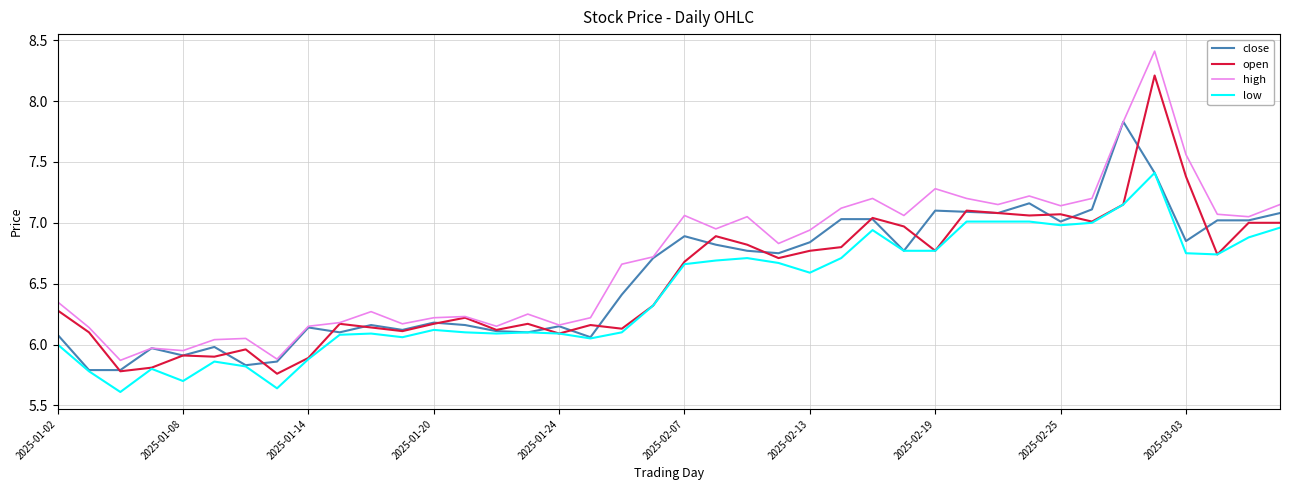

Rank the series by their maximum value, from lowest to highest.

low, close, open, high